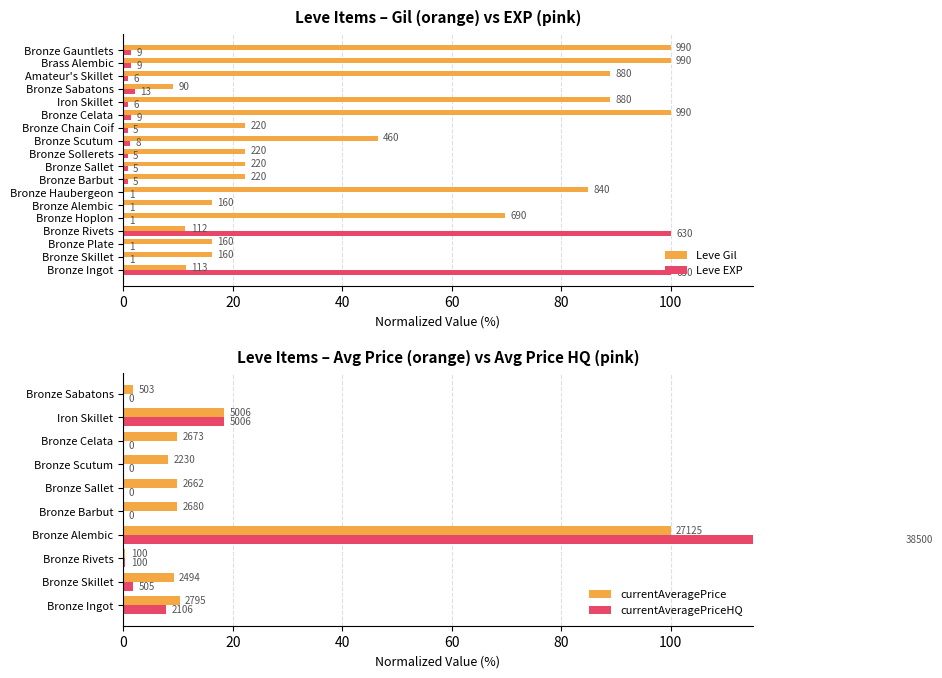

Which series has the largest range (max minus min)?

Leve EXP